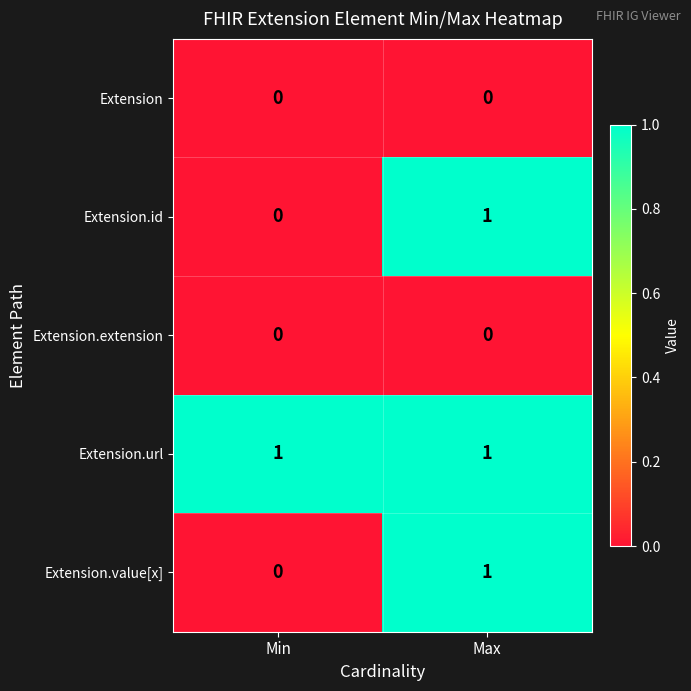

The value of Extension.extension at Max is 0. True or false?

True